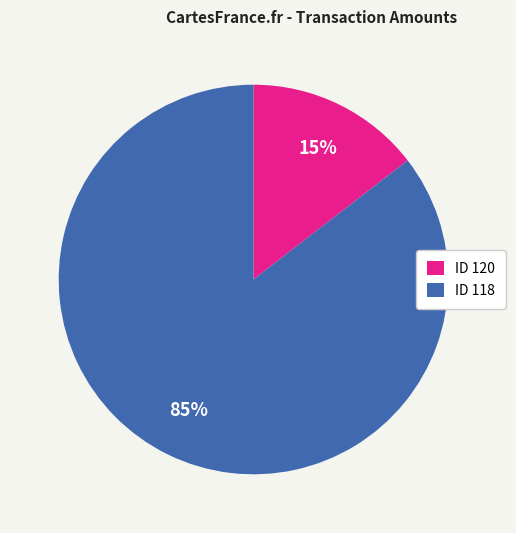

To the nearest percent, what is the average slice percentage?

50%